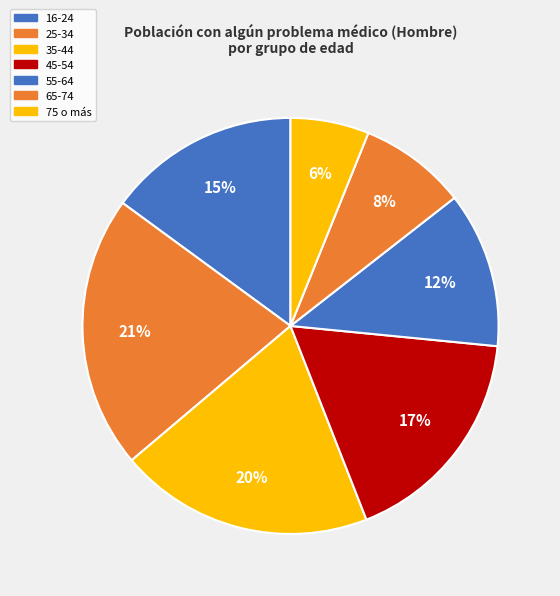

What percentage is the 75 o más slice, to the nearest percent?

6%